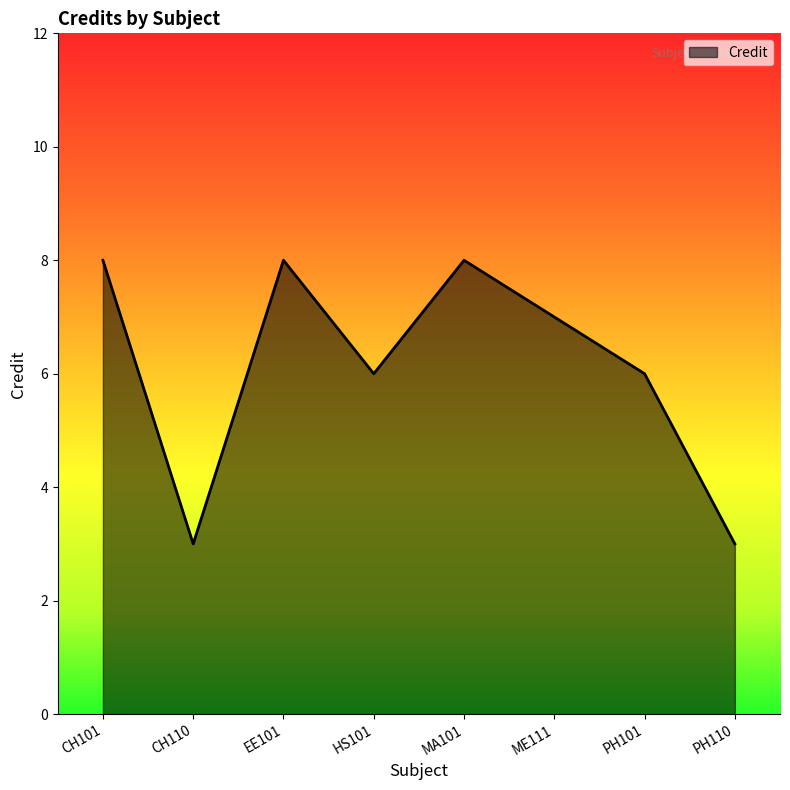

At which category does the data reach its first local peak?

EE101